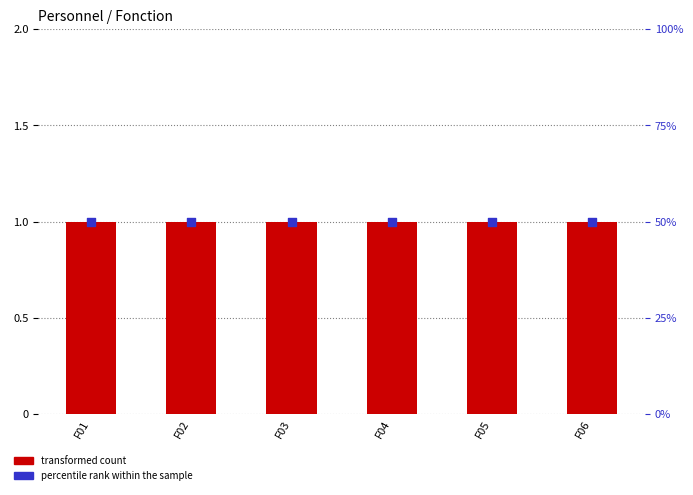

Which series has the largest total across all categories?

percentile rank within the sample